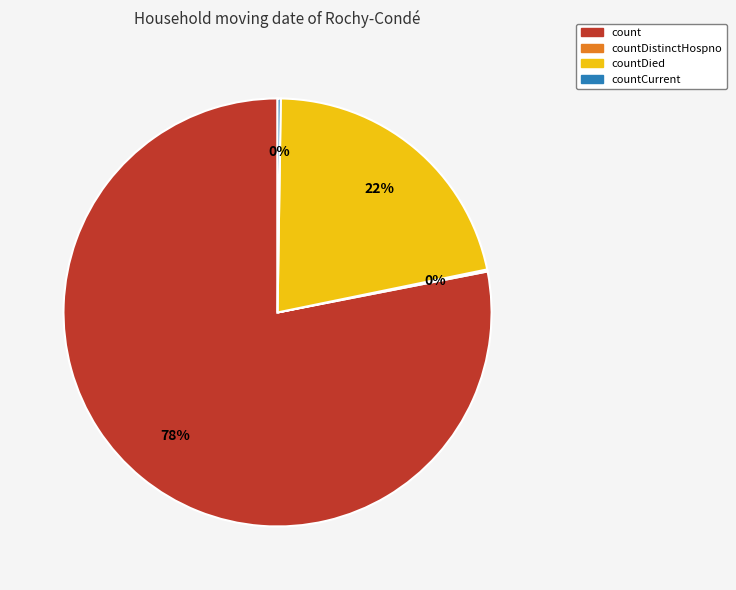

To the nearest percent, what is the difference between the largest and smallest slice percentages?

78%